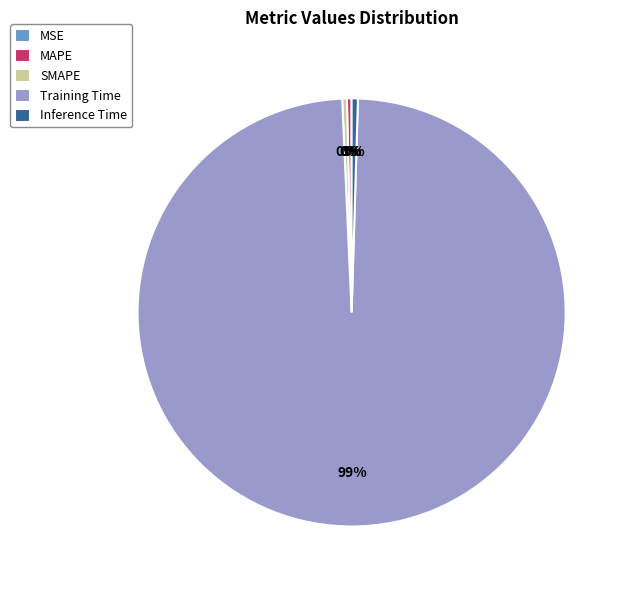

To the nearest percent, what is the average slice percentage?

20%